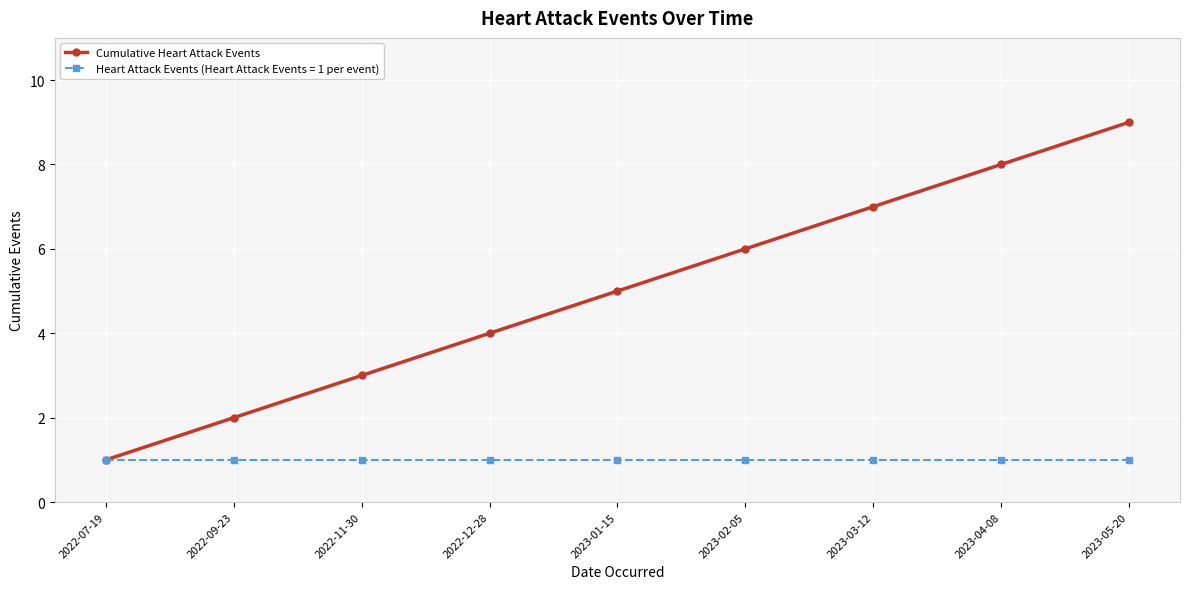

What is the maximum value shown in the chart?

9